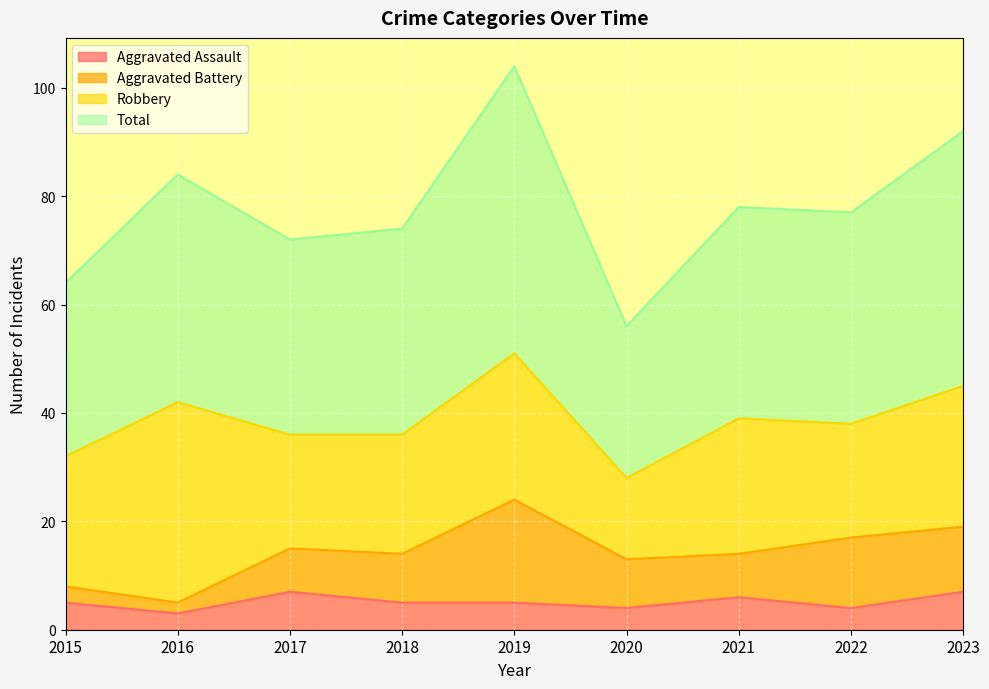

What is the sum of the Aggravated Assault values at 2018 and 2017?

12